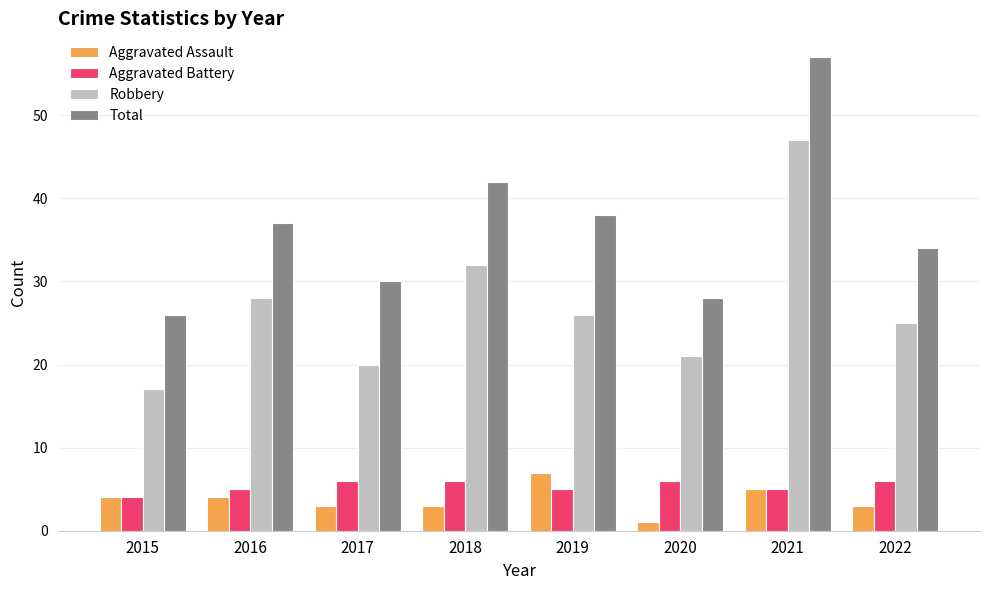

The value of Robbery at 2021 is 20. True or false?

False